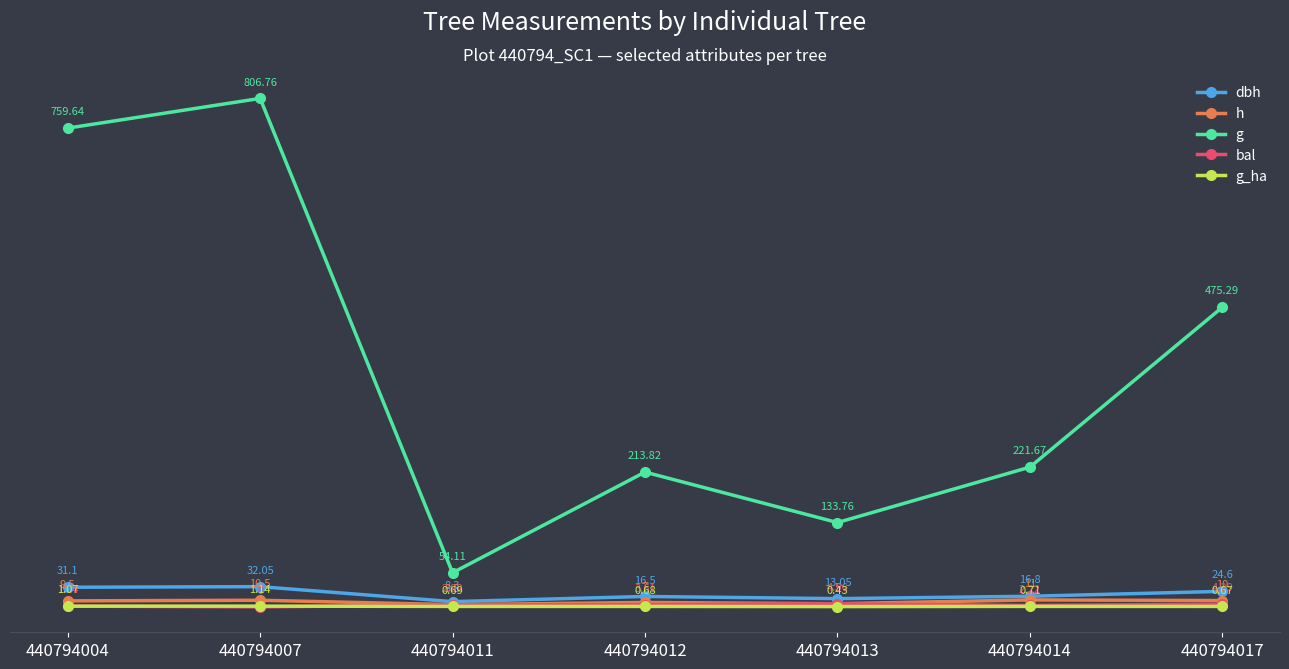

Which series ends up on top after the final intersection of bal and g_ha?

bal